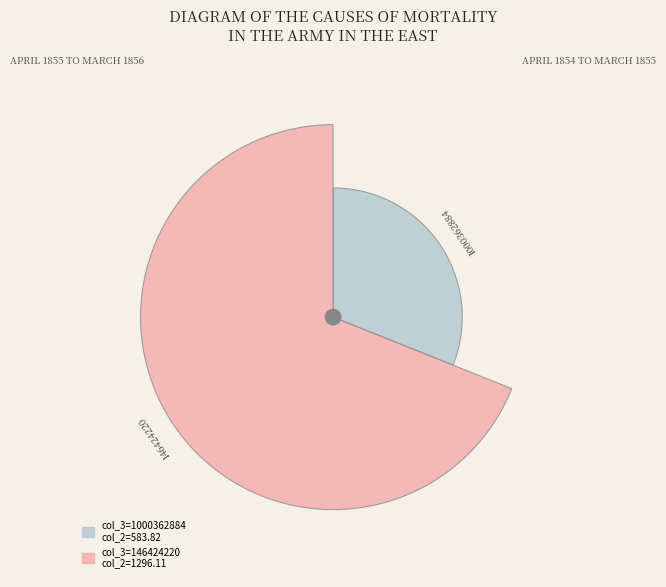

To the nearest percent, what percentage of the pie is 146424220?

69%